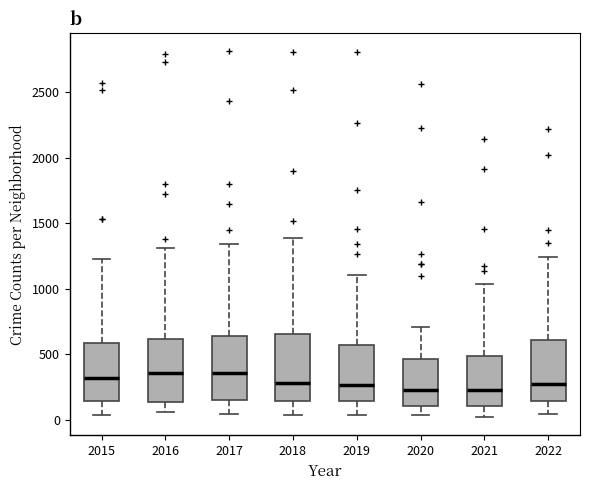

Reading left to right, transcribe this box plot: for each box, give where its median line is, the range the box spans, and where its two whiskers end, as read against the y-axis. The values are not printed on the chart, so give them approximately, as read against the axis.

2015: median 300, box 150 to 600, whiskers 50 to 1250
2016: median 350, box 150 to 600, whiskers 50 to 1300
2017: median 350, box 150 to 650, whiskers 50 to 1350
2018: median 300, box 150 to 650, whiskers 50 to 1400
2019: median 250, box 150 to 550, whiskers 50 to 1100
2020: median 250, box 100 to 450, whiskers 50 to 700
2021: median 250, box 100 to 500, whiskers 0 to 1050
2022: median 250, box 150 to 600, whiskers 50 to 1250